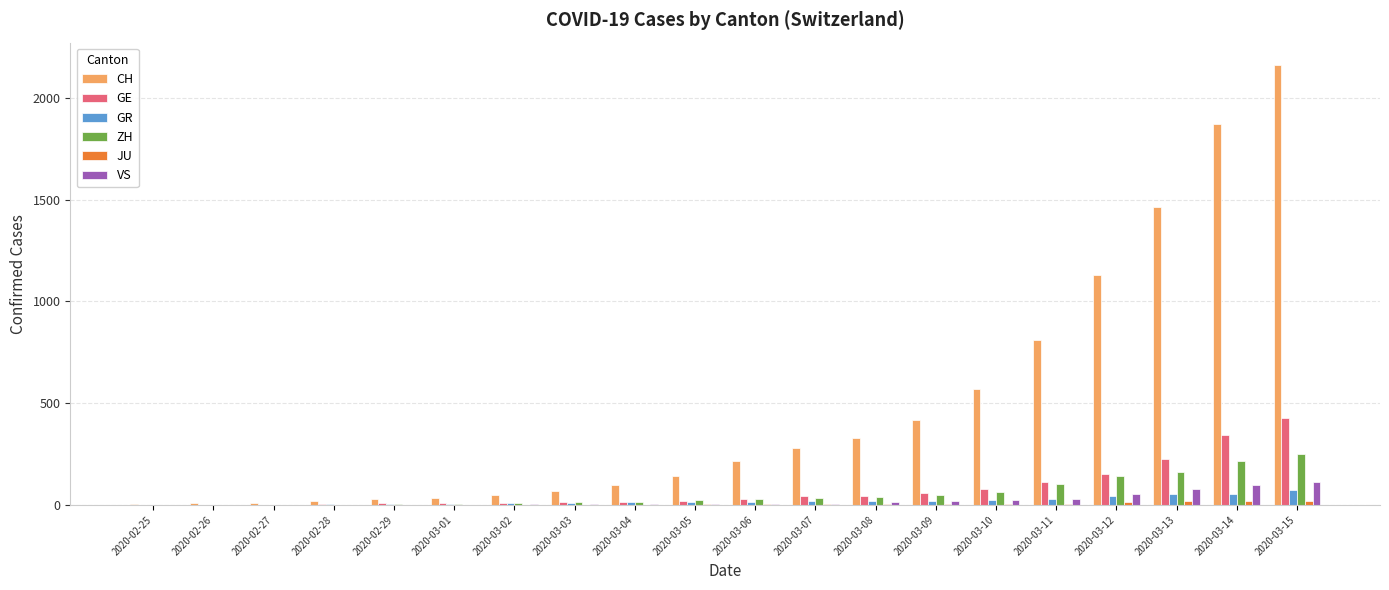

Between 2020-03-05 and 2020-03-12, which series saw the biggest shift?

CH